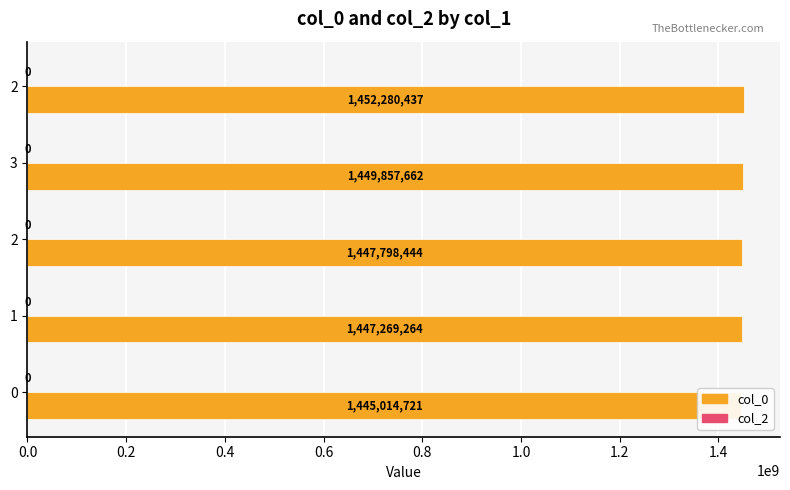

Does the chart contain any negative values?

No